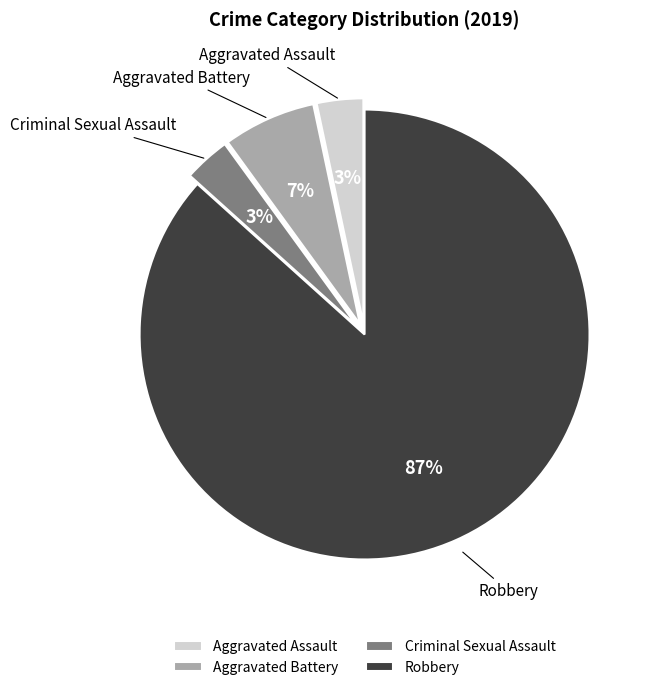

Between Robbery and Aggravated Battery, which is larger?

Robbery